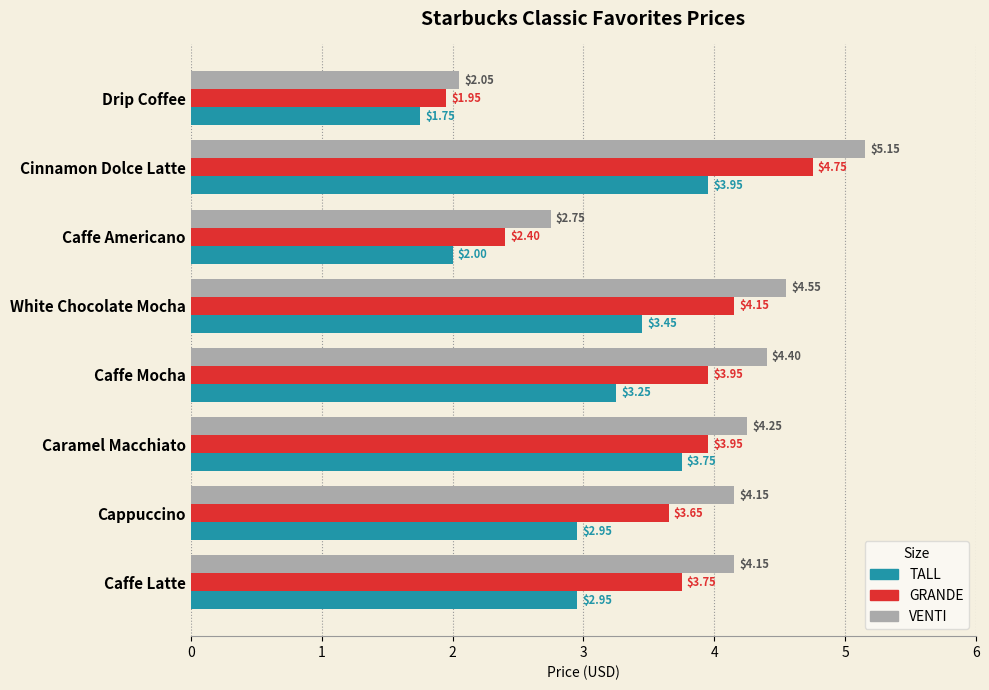

Where is VENTI nearest to the value 3?

Caffe Americano